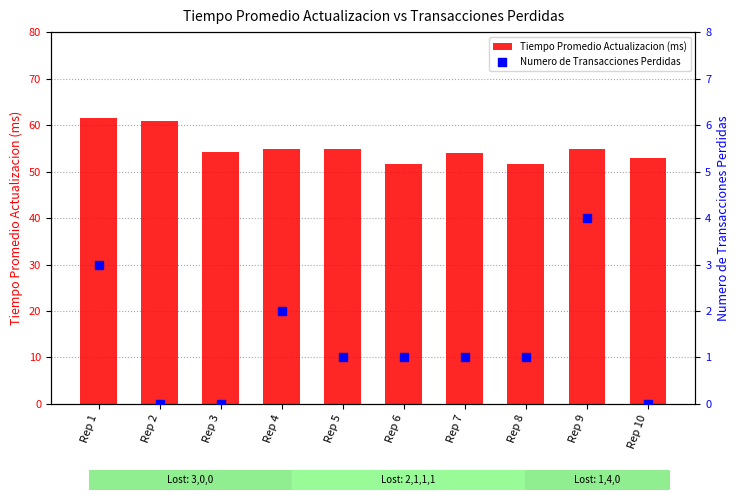

What is the total value across all series at Rep 9?

58.8